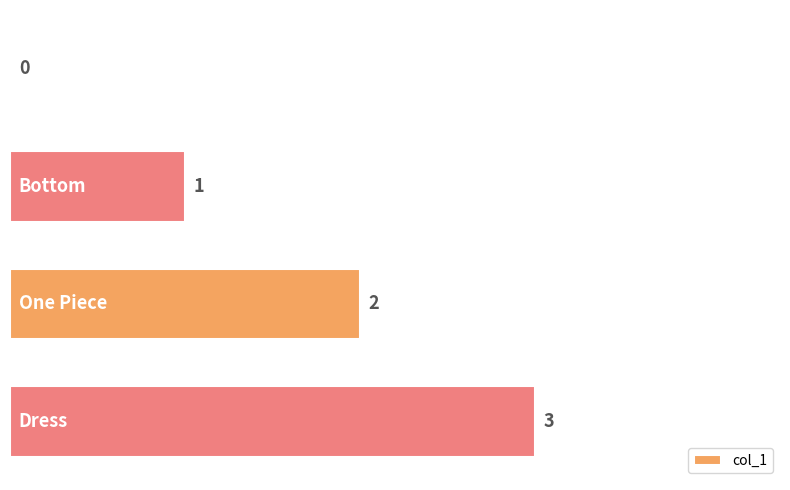

What is the greatest value displayed?

3